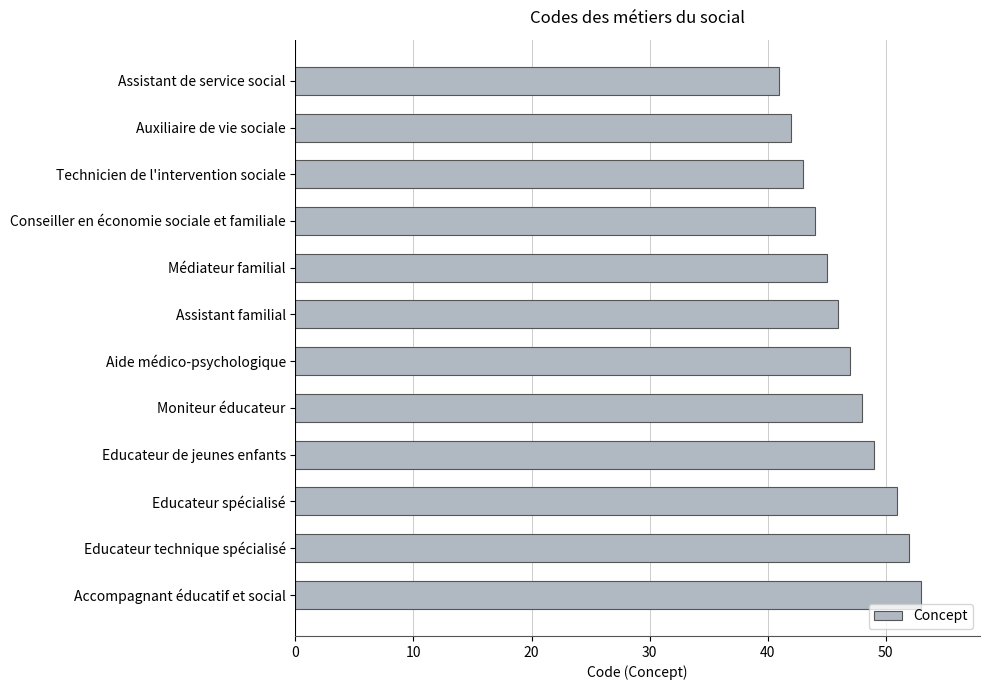

Read the value at Educateur spécialisé.

51